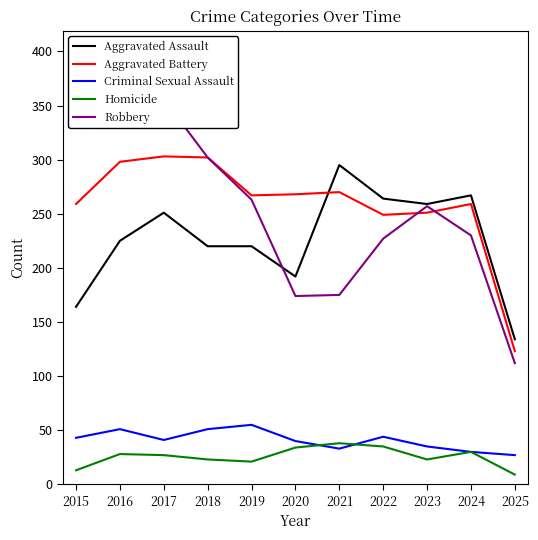

How many distinct data groups are displayed?

5